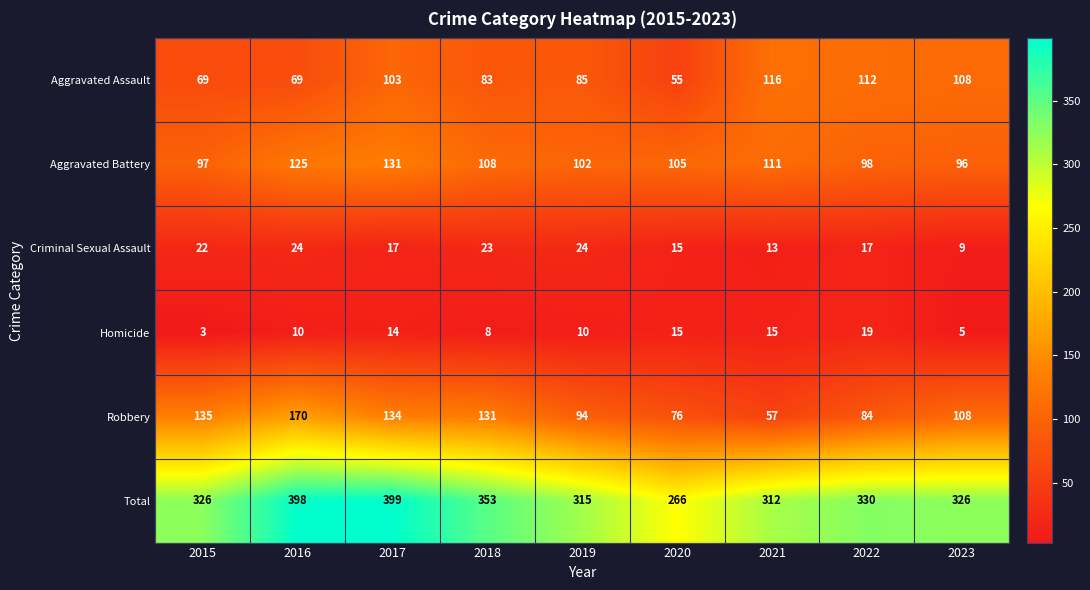

What is the maximum value shown in the chart?

399